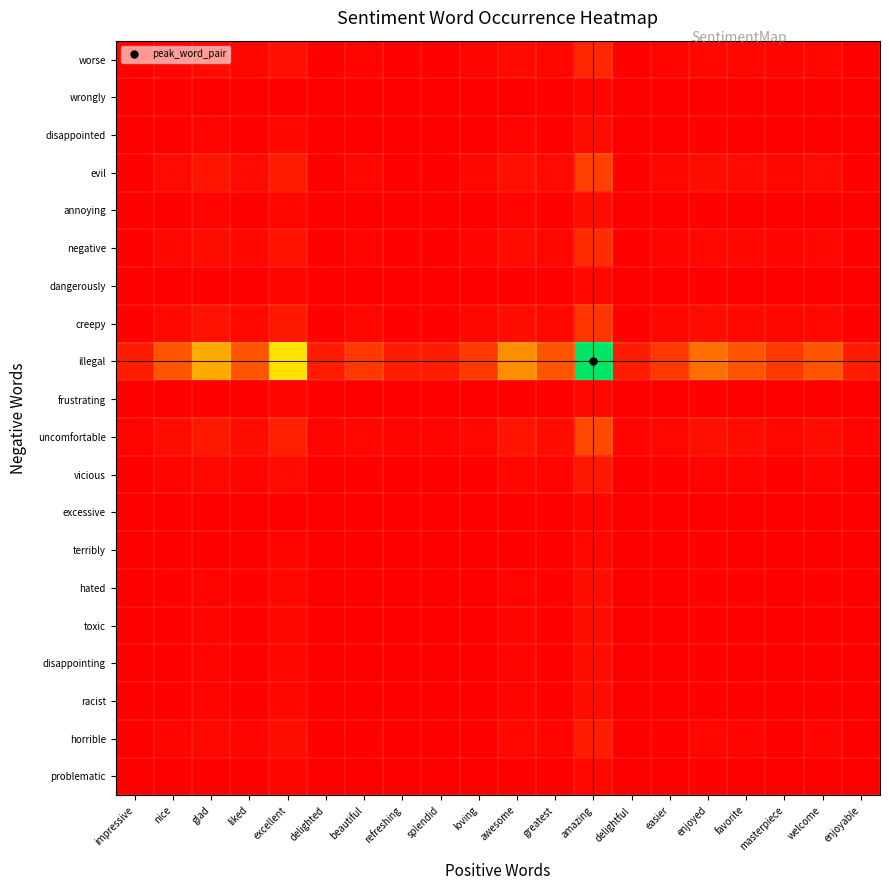

Which label corresponds to the smallest value in the chart?

impressive